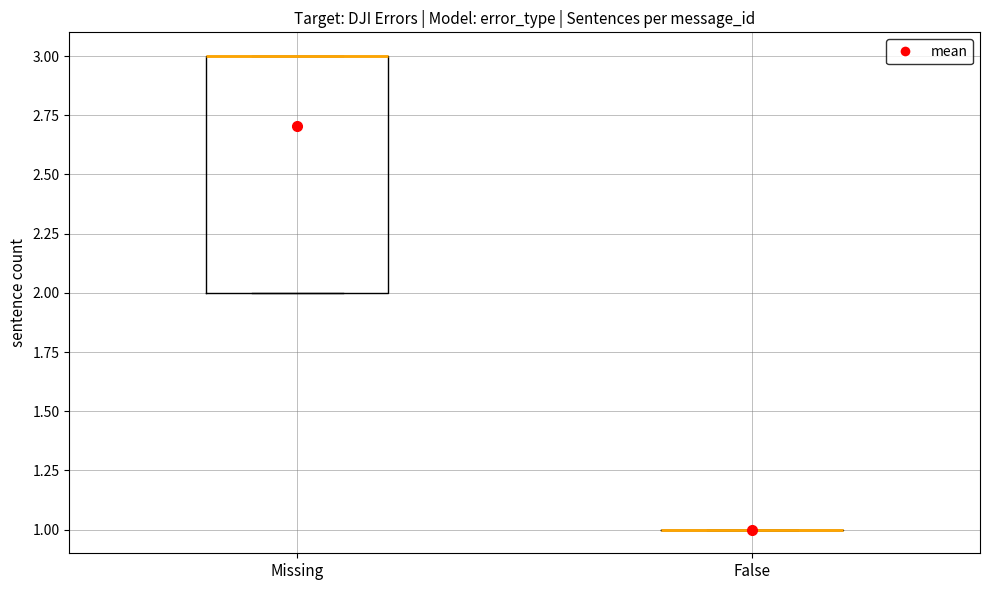

Where is the upper edge of the box for Missing on the y-axis? The values are not printed on the chart, so give them approximately, as read against the axis.

3